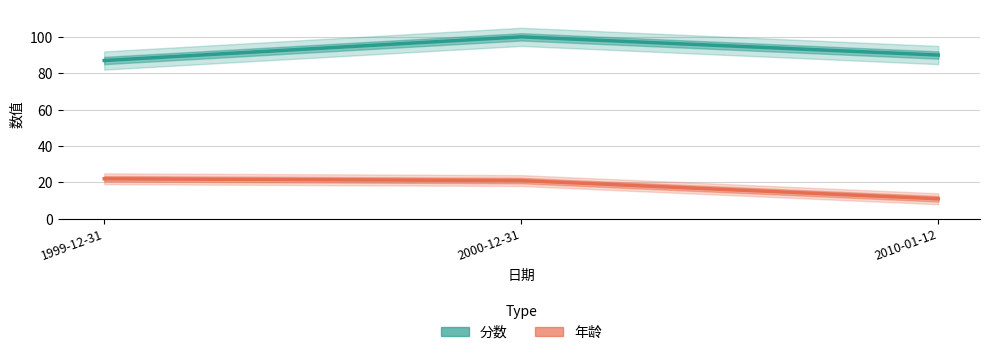

What is the difference between the 年龄 values at 2010-01-12 and 2000-12-31?

10